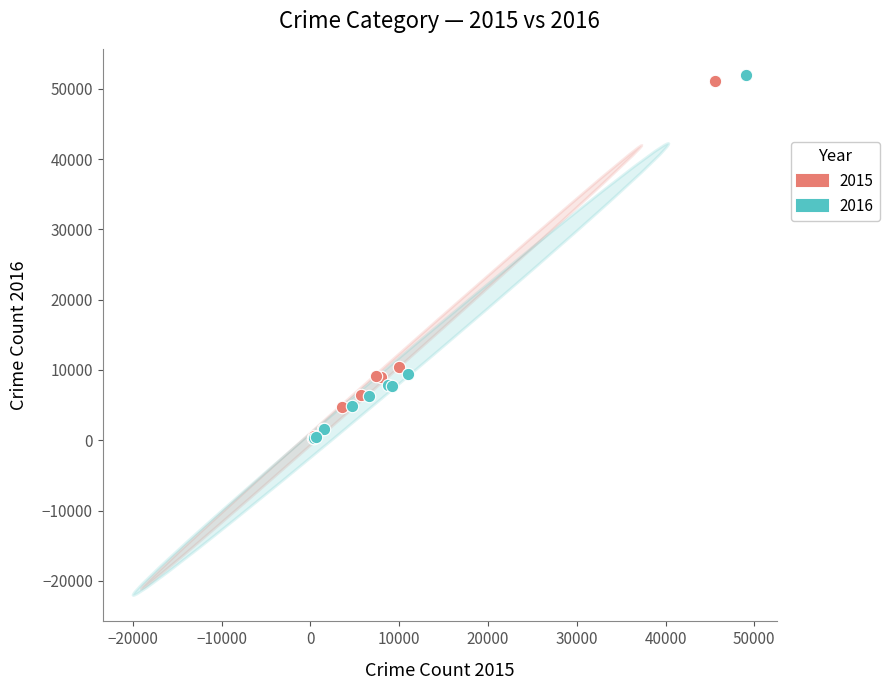

Which series has the widest spread of Y values?

2016